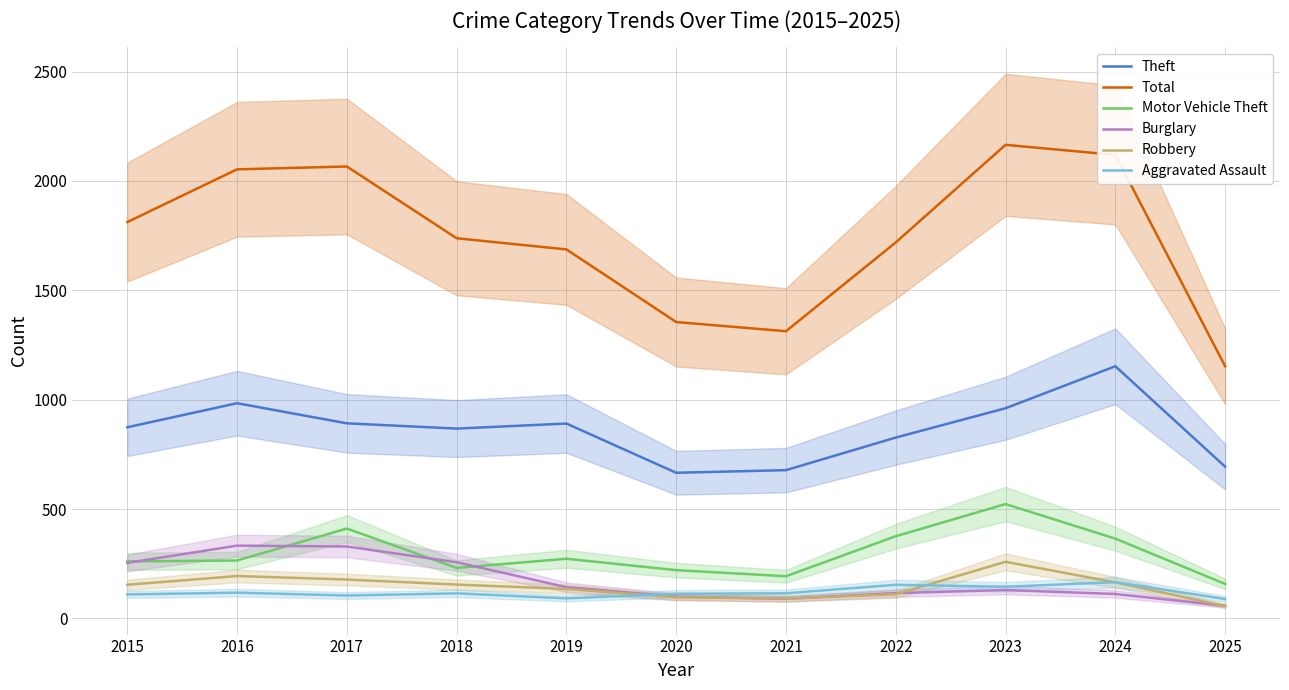

True or false: Robbery has a value of 146 at 2022.

False